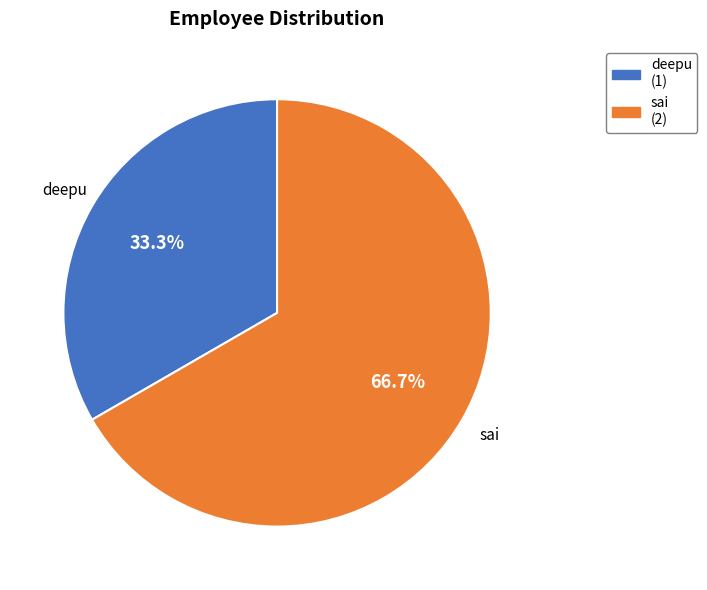

What percentage is NOT represented by sai?

33.3%